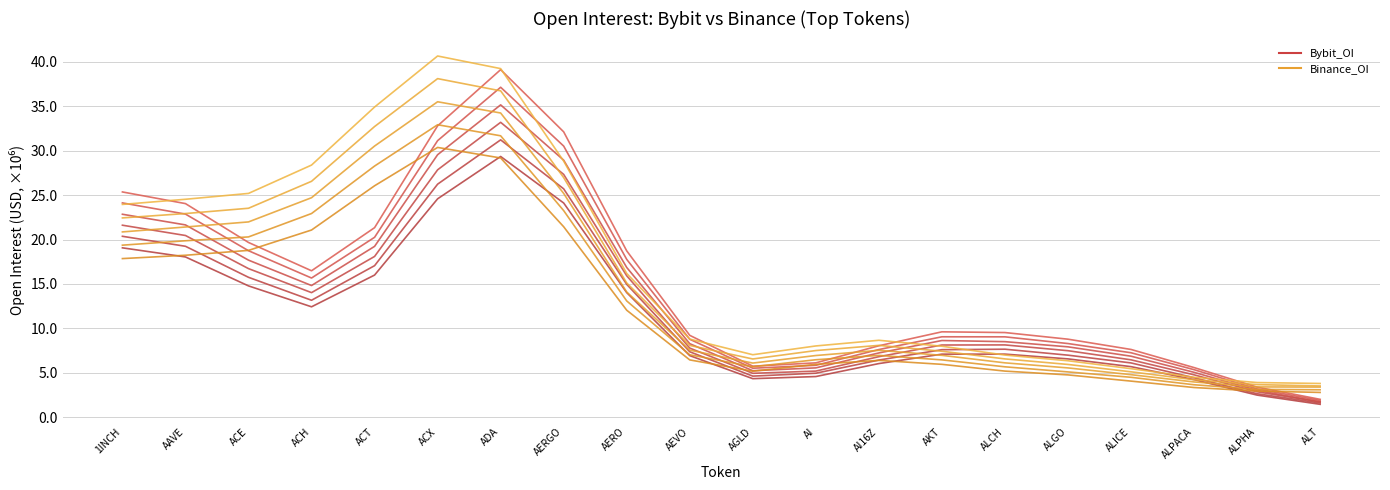

Where is the first local maximum for Binance_OI_s1?

ACX